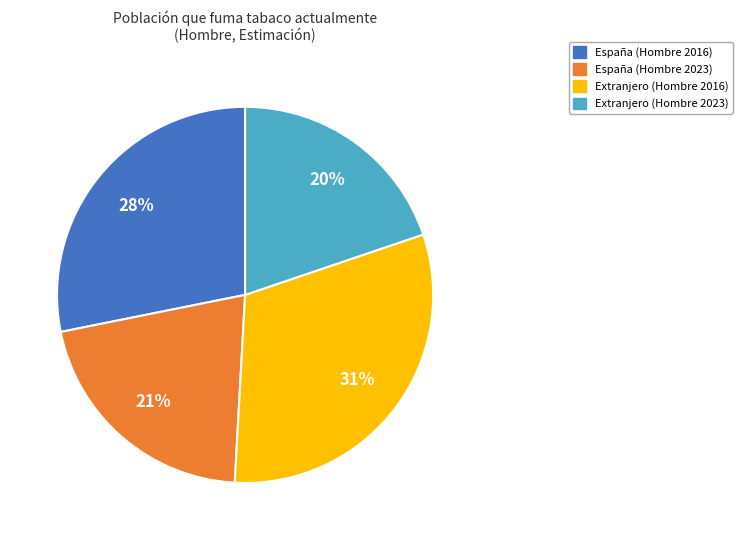

Which slice is the largest?

Extranjero (Hombre 2016)